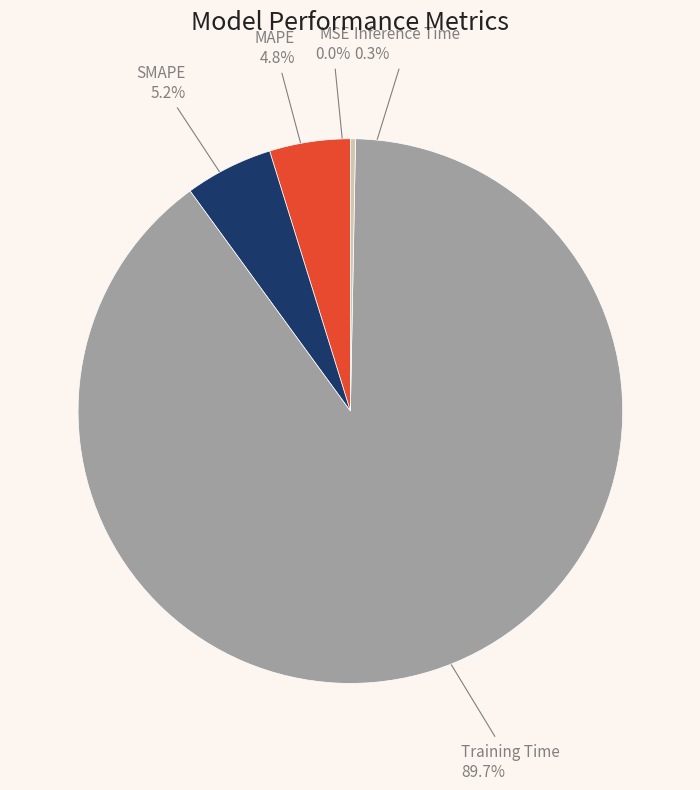

Is there any slice that represents more than half of the pie?

Yes